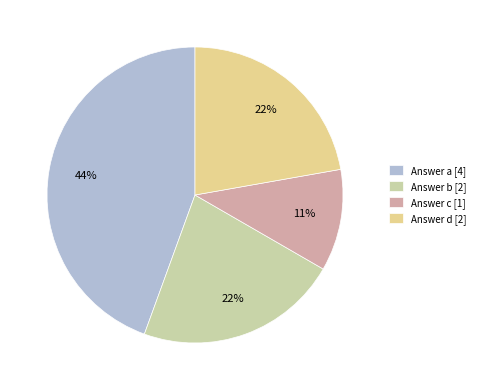

To the nearest percent, what is the combined percentage of Answer c [1] and Answer d [2]?

33%